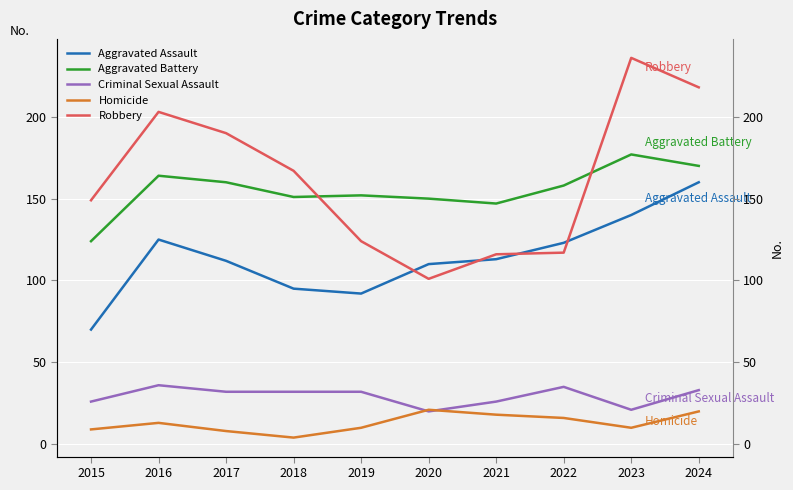

What is the difference between the highest and lowest values at 2015?

140